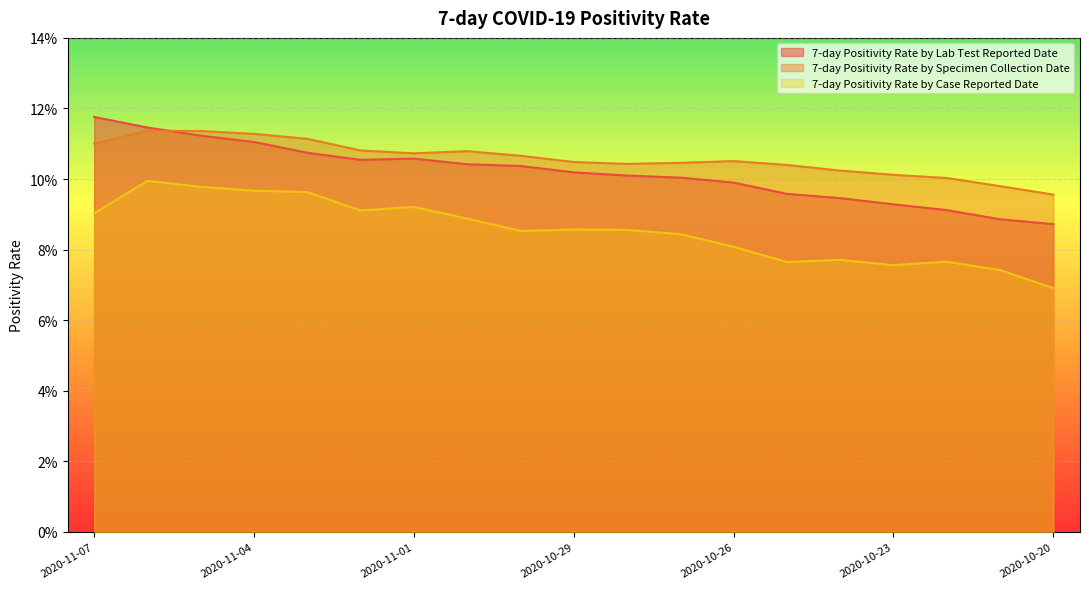

Is it true that 7-day Positivity Rate by Specimen Collection Date equals 0.1 at 2020-10-26?

True